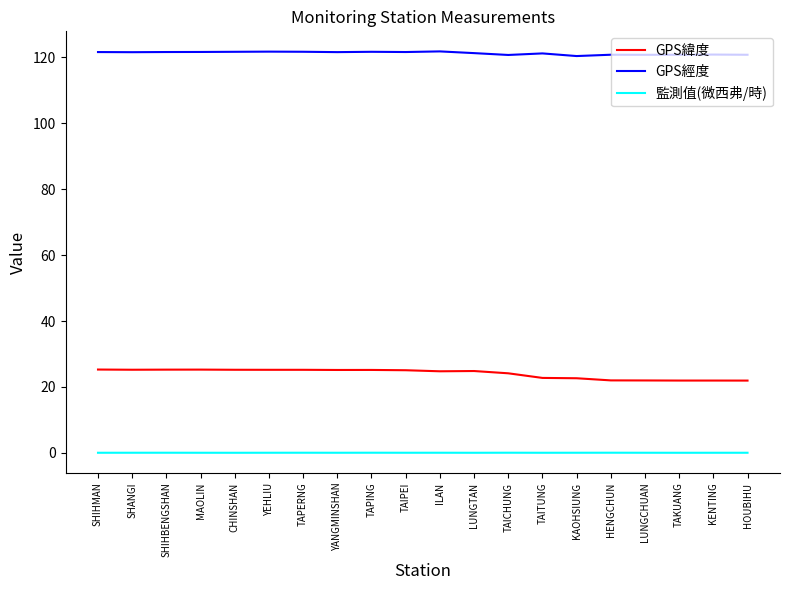

True or false: 監測值(微西弗/時) and GPS經度 cross at least once.

False